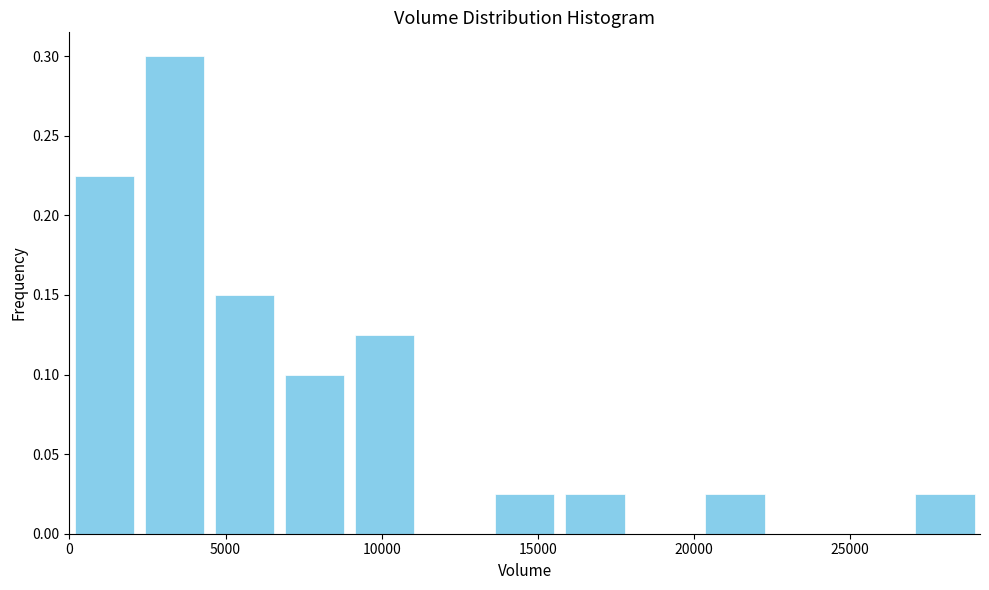

Reading left to right, list every bar in this chart as the range it spans on the x-axis followed by its height. Neither the bar edges nor the heights are printed on the chart, so give them approximately, as read against the axes.

0 to 2000: 0.225
2000 to 4500: 0.300
4500 to 6500: 0.150
6500 to 9000: 0.100
9000 to 11000: 0.125
11000 to 13500: 0
13500 to 15500: 0.025
15500 to 18000: 0.025
18000 to 20000: 0
20000 to 22500: 0.025
22500 to 24500: 0
24500 to 27000: 0
27000 to 29000: 0.025